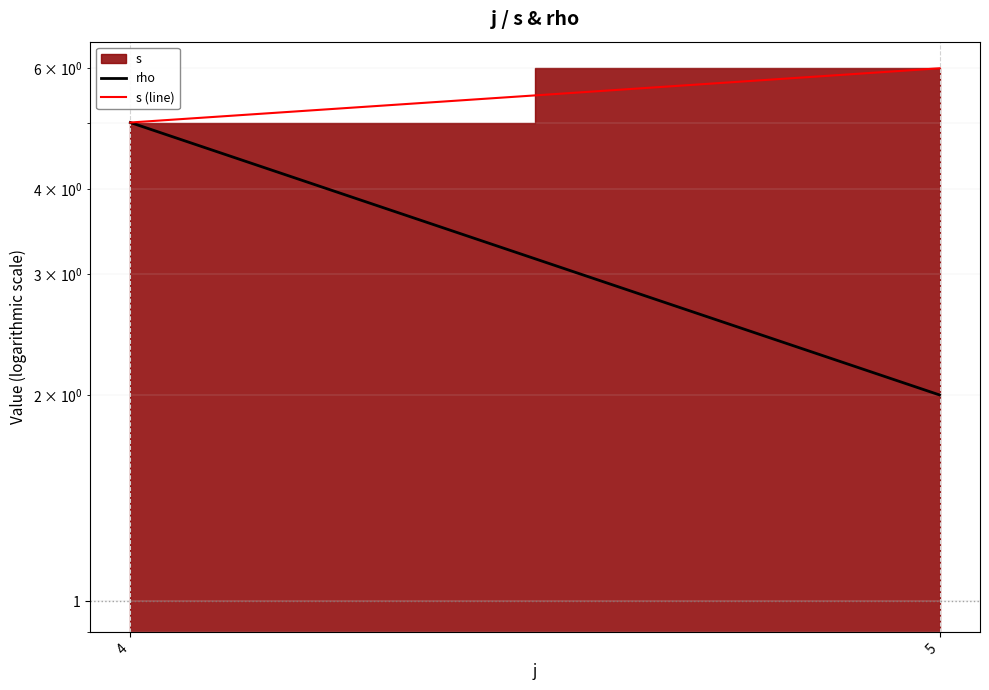

Is it true that rho equals 3 at 4?

False